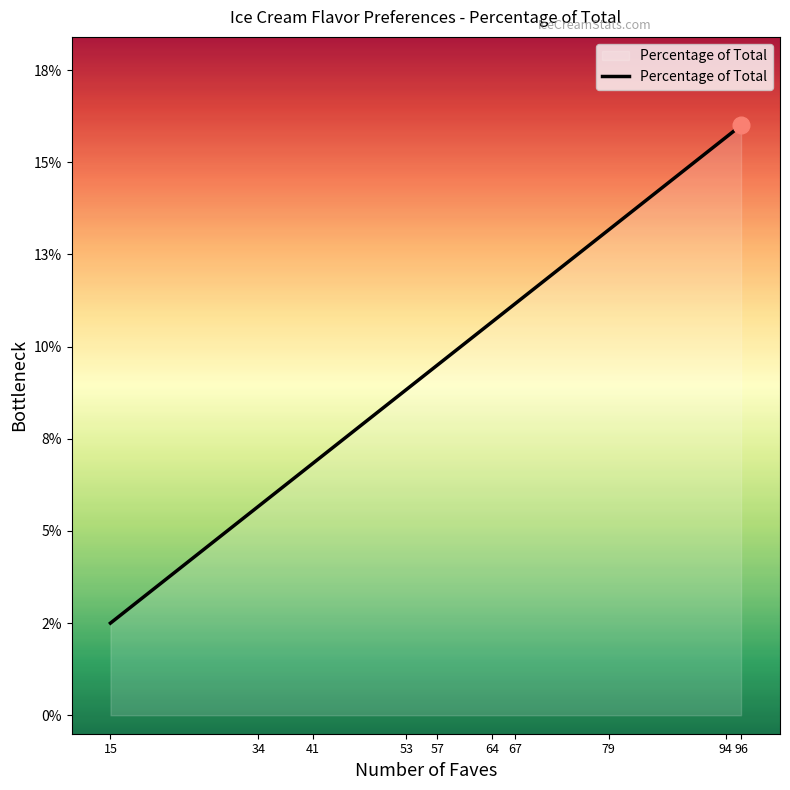

The chart shows a value of 0.1 at 79. True or false?

True